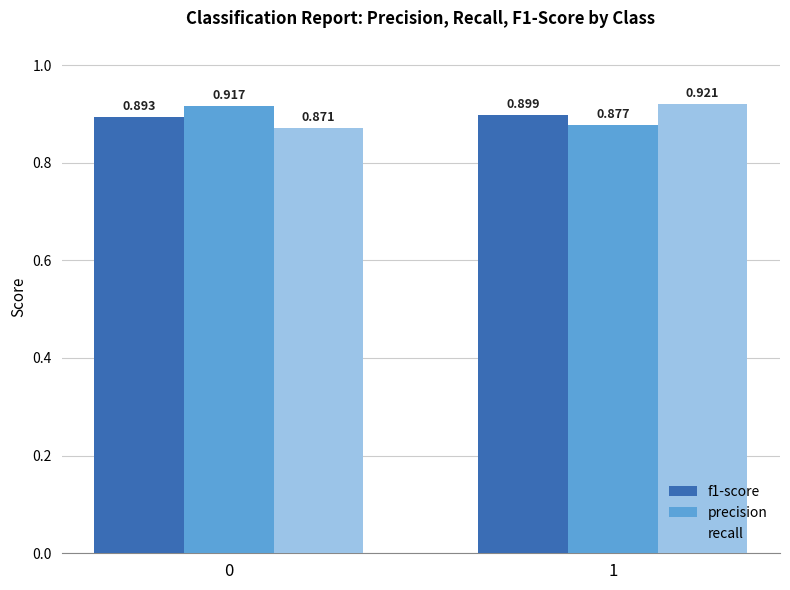

List the labels in order of precision value, smallest first.

1, 0